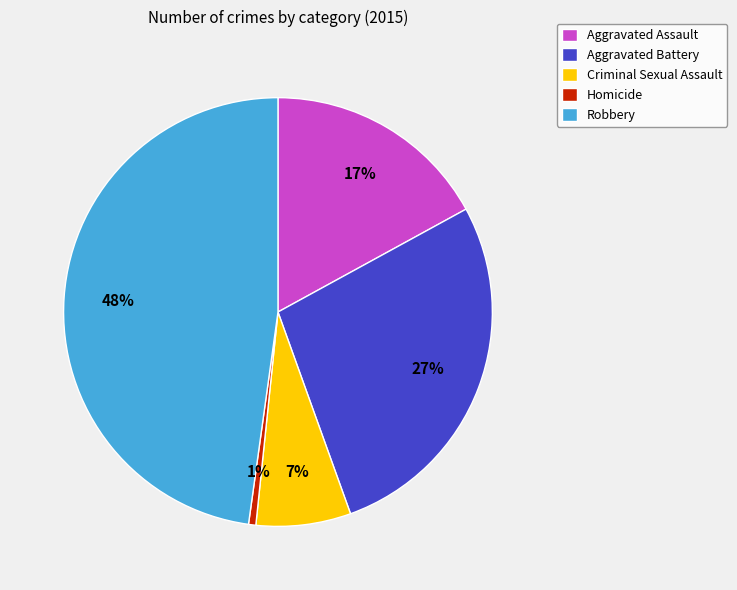

Is Aggravated Battery the majority of the pie?

No